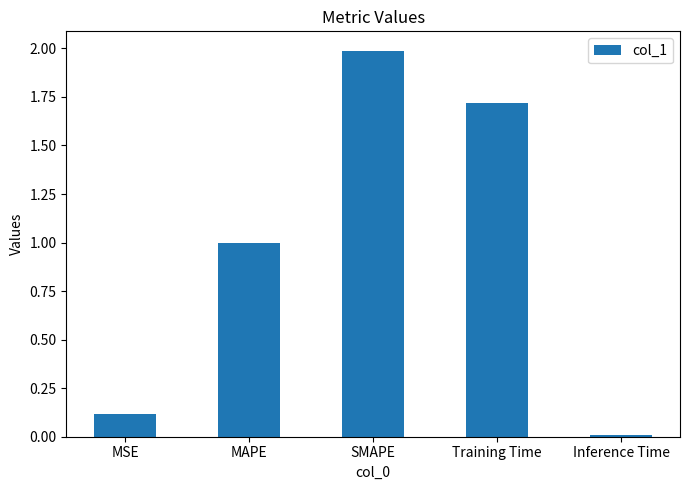

At which label is the value closest to 0?

Inference Time